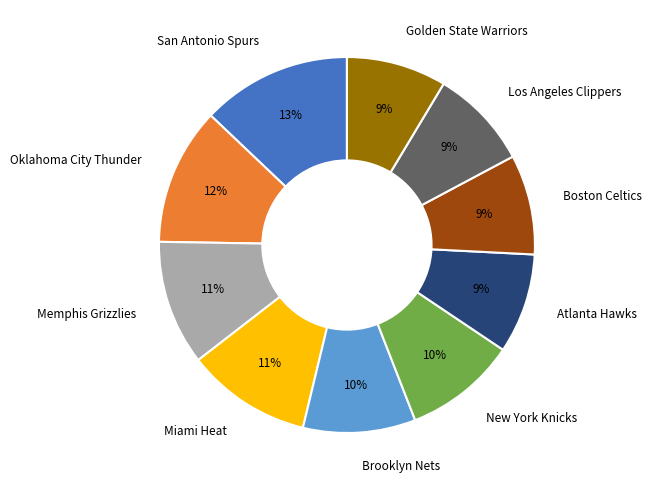

Between Memphis Grizzlies and Golden State Warriors, which is larger?

Memphis Grizzlies